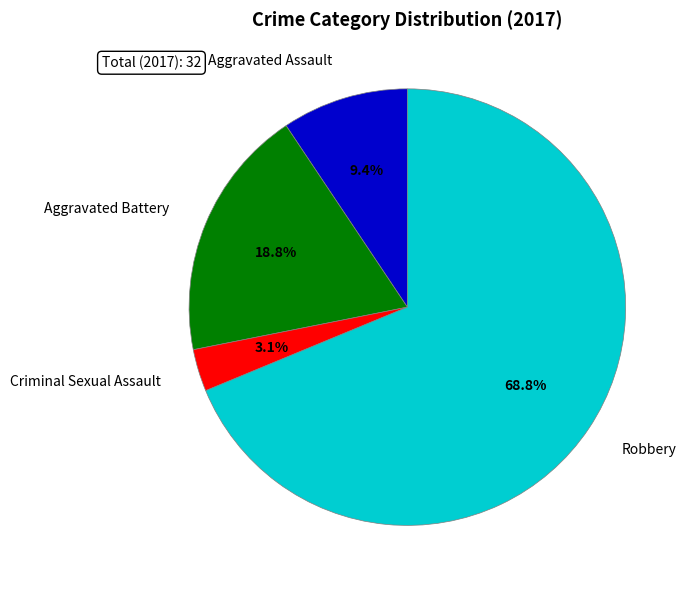

Is it true that Robbery is 76% of the pie?

False